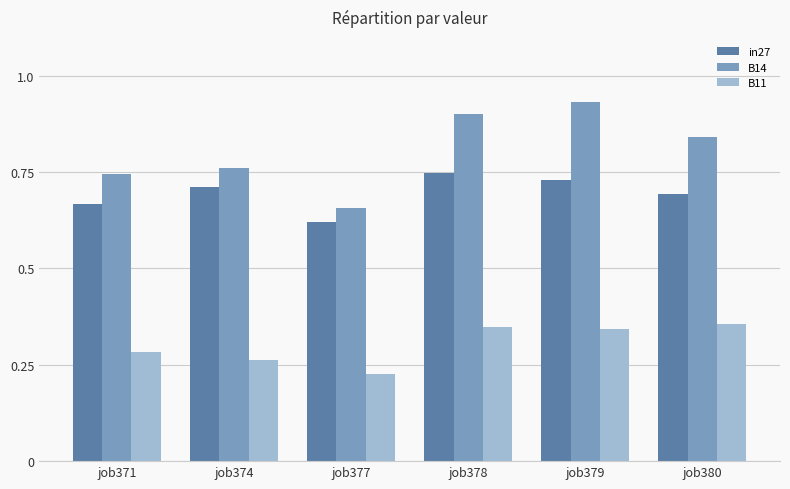

List the labels in order of B14 value, smallest first.

job377, job371, job374, job380, job378, job379